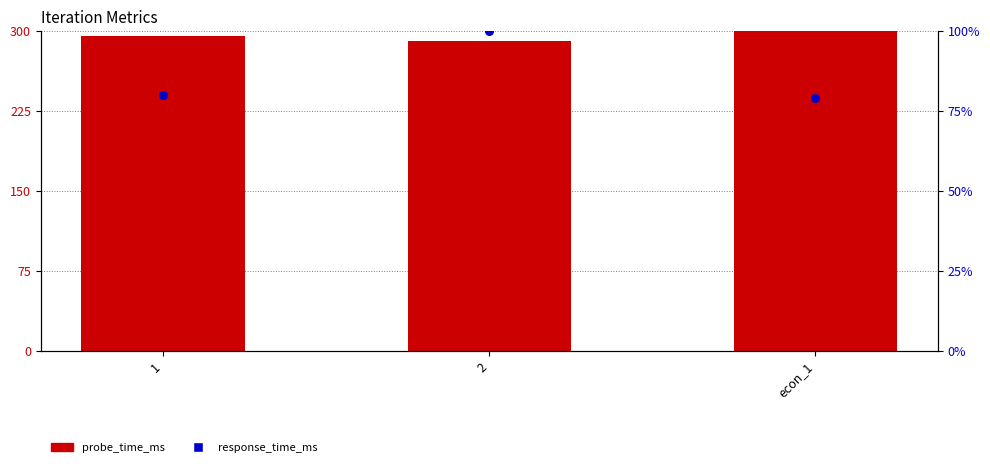

What is the total value across all series at 2?

390.8